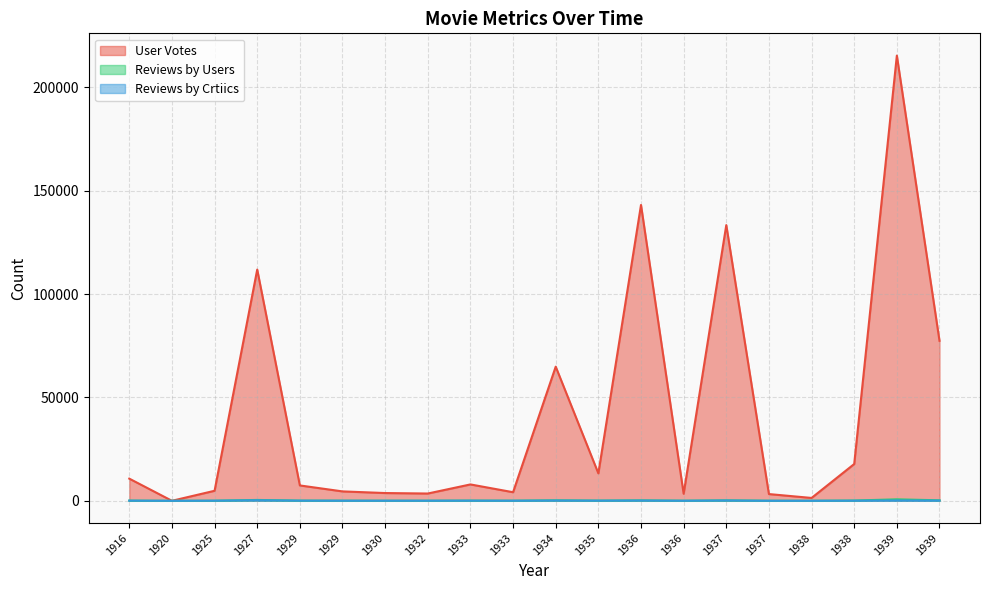

Is it true that Reviews by Crtiics equals 214 at 1936?

False